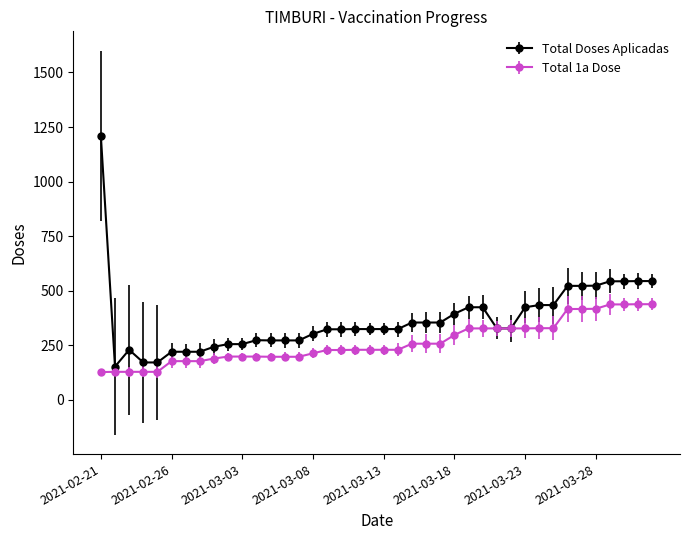

What is the minimum value shown in the chart?

127